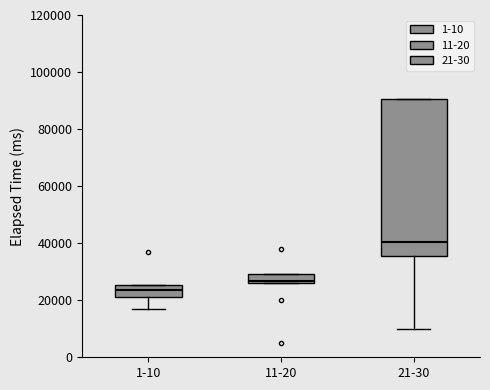

Reading left to right, read every box against the y-axis: the position of its median line, the range the box covers, and the ends of its whiskers. The values are not printed on the chart, so give them approximately, as read against the axis.

1-10: median 24000, box 22000 to 26000, whiskers 18000 to 26000
11-20: median 26000, box 26000 to 30000, whiskers 26000 to 30000
21-30: median 40000, box 36000 to 90000, whiskers 10000 to 90000